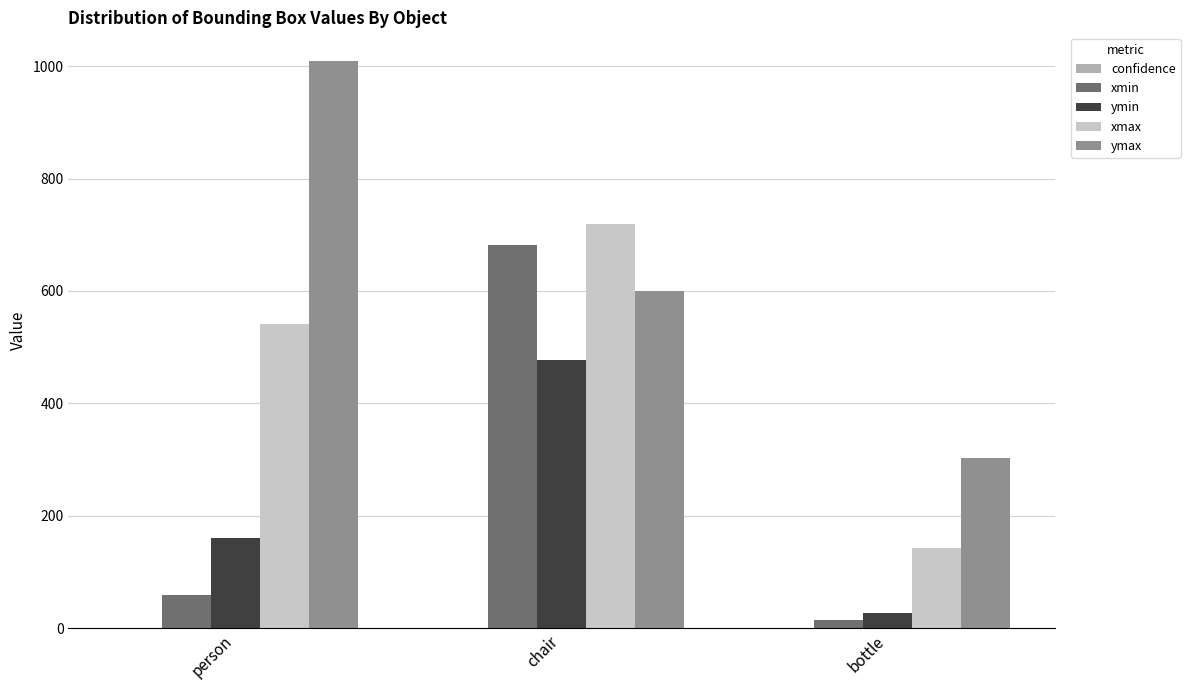

What is the total value across all series at person?

1770.8